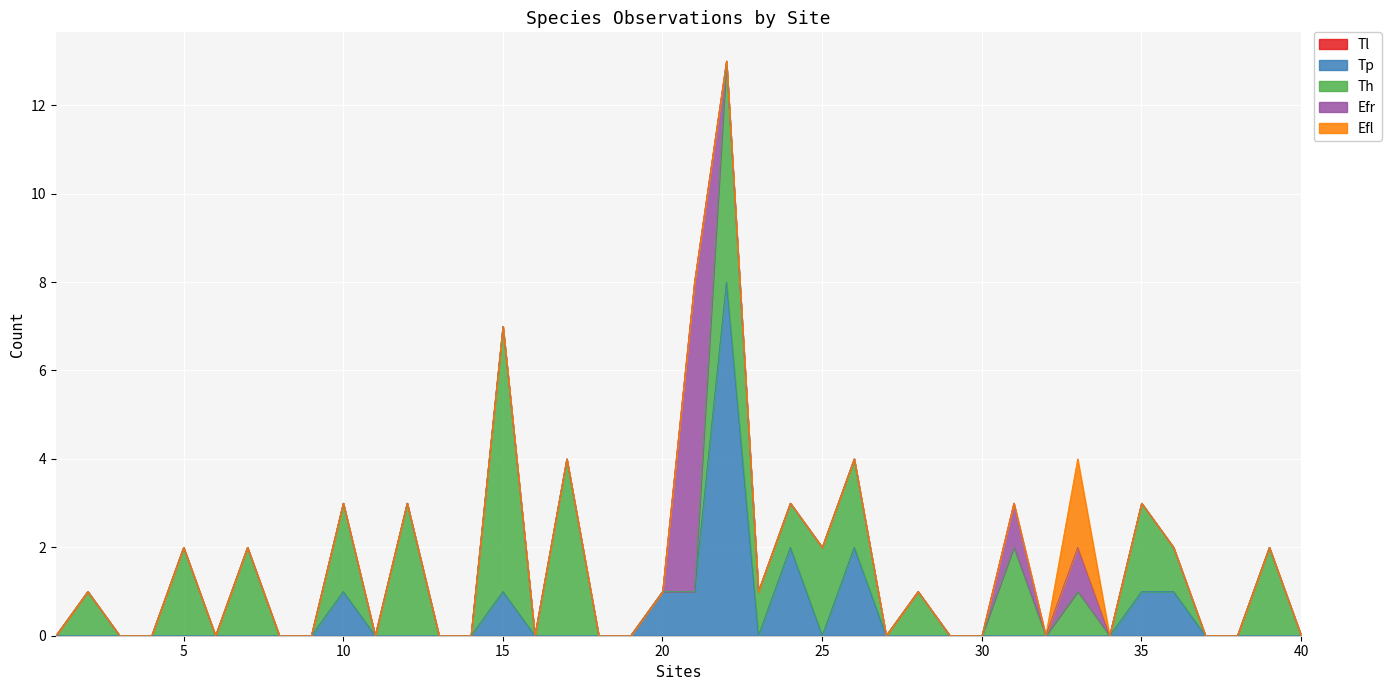

True or false: Tl and Efl cross at least once.

False